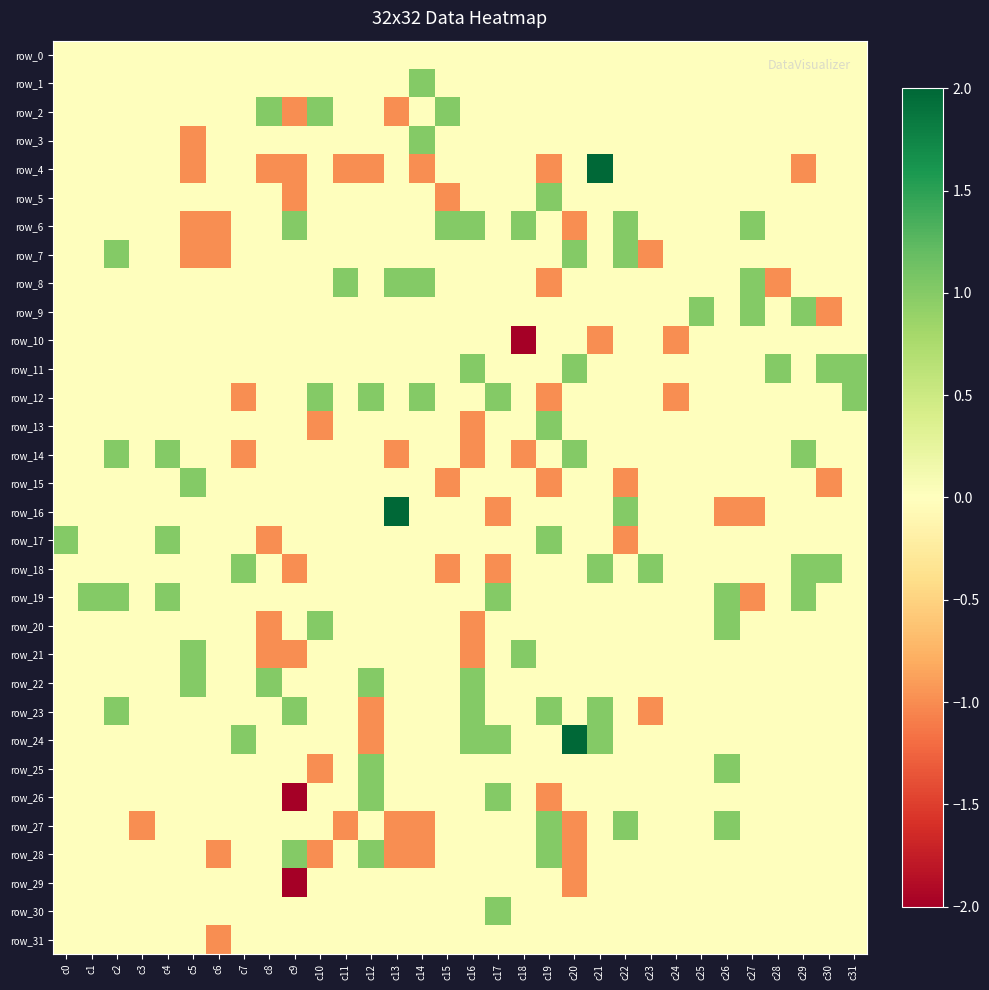

What is the lowest value of the row_25 series?

-1